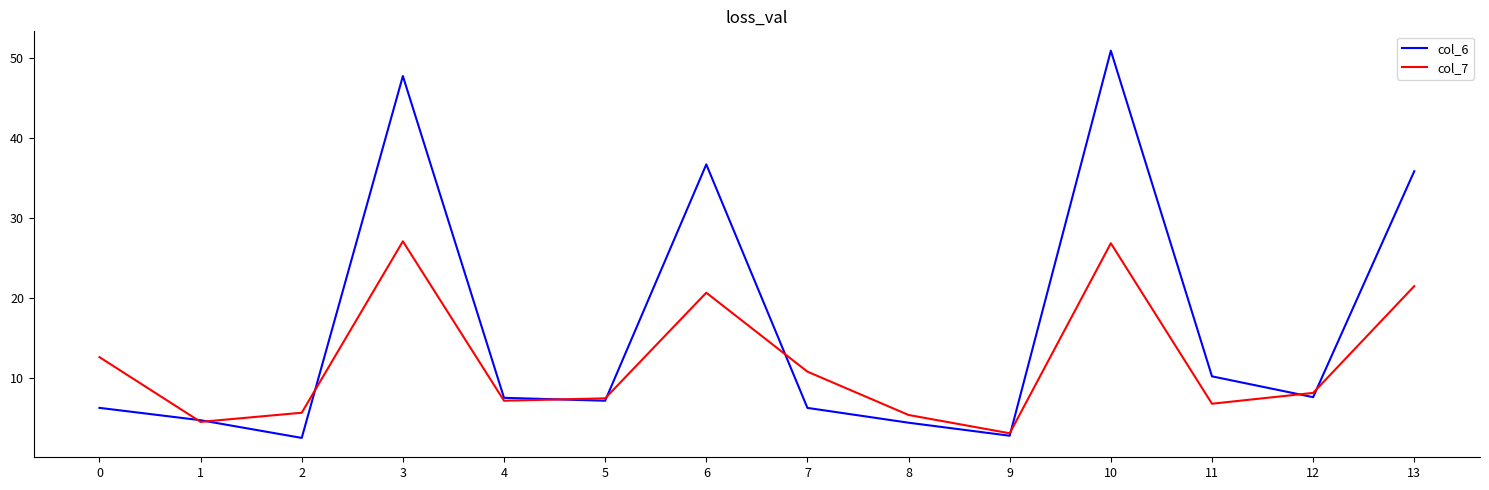

What is the difference between the maximum and minimum values in the col_6 series?

48.4